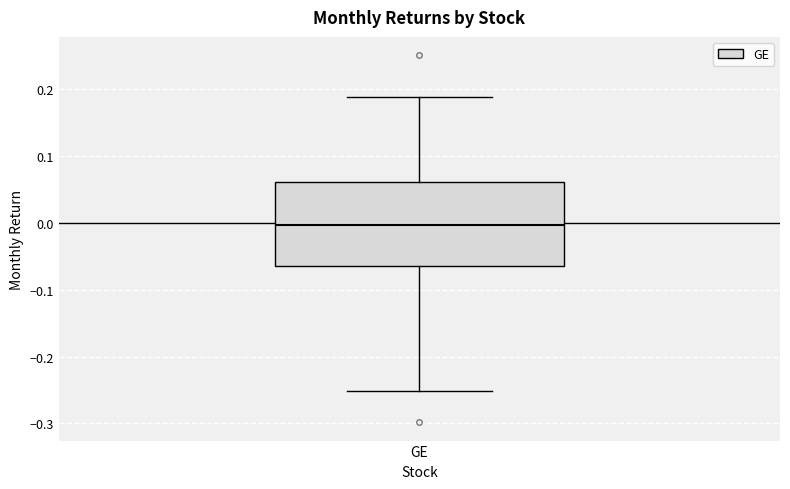

Transcribe this box plot: give where the median line is, the range the box spans, and where the two whiskers end, as read against the y-axis. The values are not printed on the chart, so give them approximately, as read against the axis.

median 0.00, box -0.06 to 0.06, whiskers -0.25 to 0.19